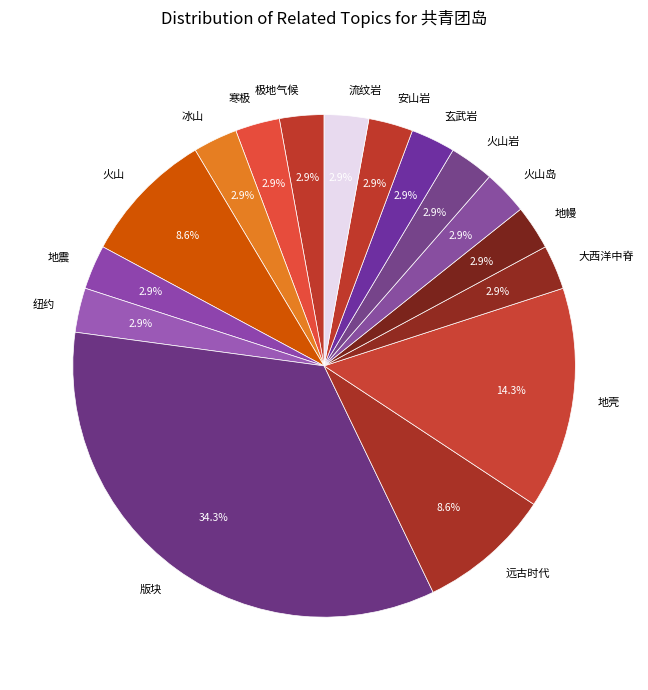

Which has a higher value, 极地气候 or 地壳?

地壳